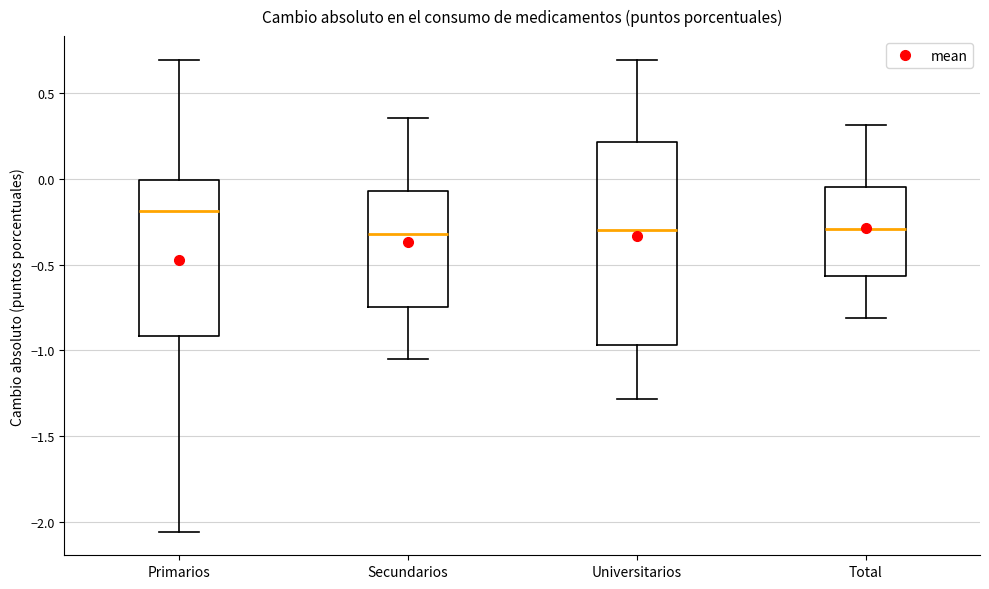

Reading left to right, transcribe this box plot: for each box, give where its median line is, the range the box spans, and where its two whiskers end, as read against the y-axis. The values are not printed on the chart, so give them approximately, as read against the axis.

Primarios: median -0.20, box -0.90 to 0.00, whiskers -2.05 to 0.70
Secundarios: median -0.30, box -0.75 to -0.05, whiskers -1.05 to 0.35
Universitarios: median -0.30, box -0.95 to 0.20, whiskers -1.30 to 0.70
Total: median -0.30, box -0.55 to -0.05, whiskers -0.80 to 0.30